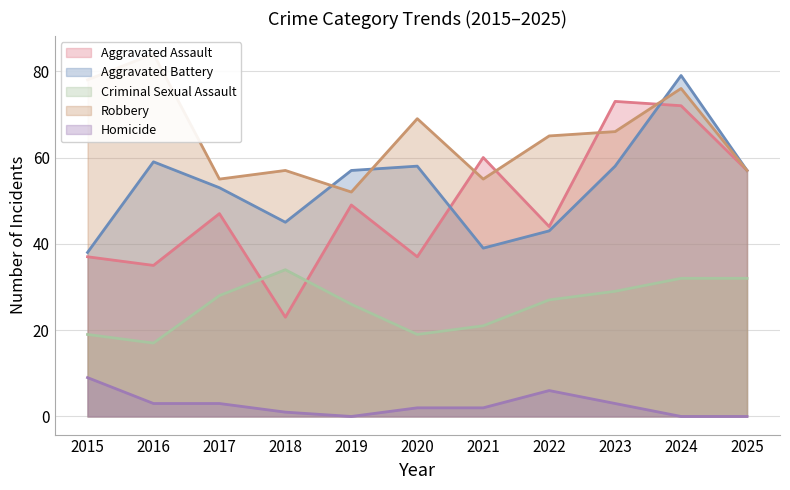

True or false: Criminal Sexual Assault has a value of 8 at 2016.

False